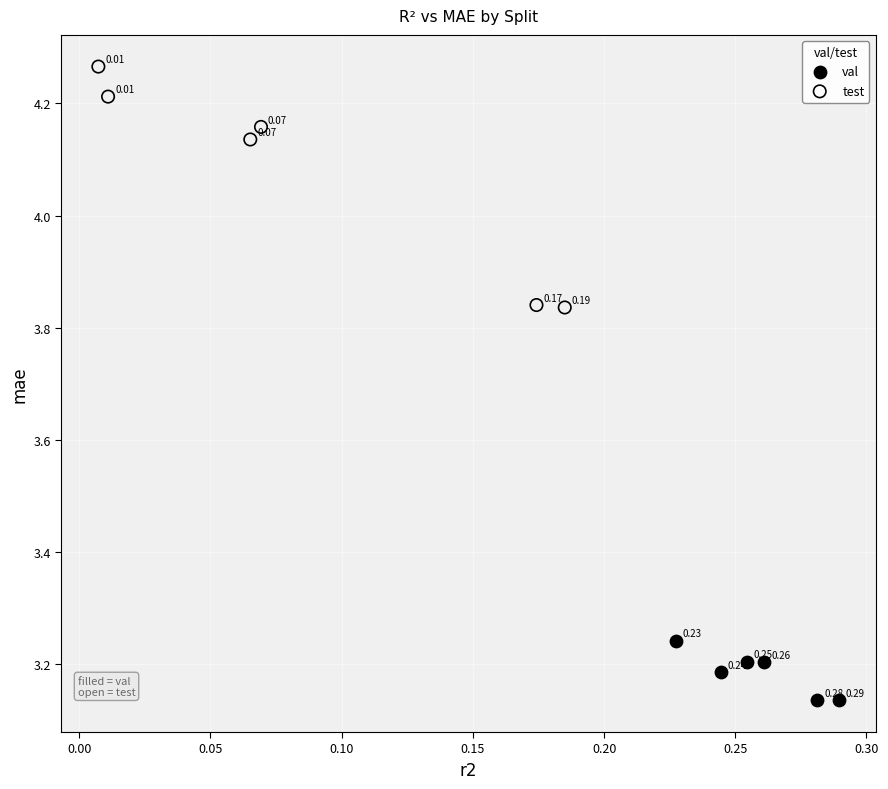

Which series reaches the maximum Y coordinate?

test